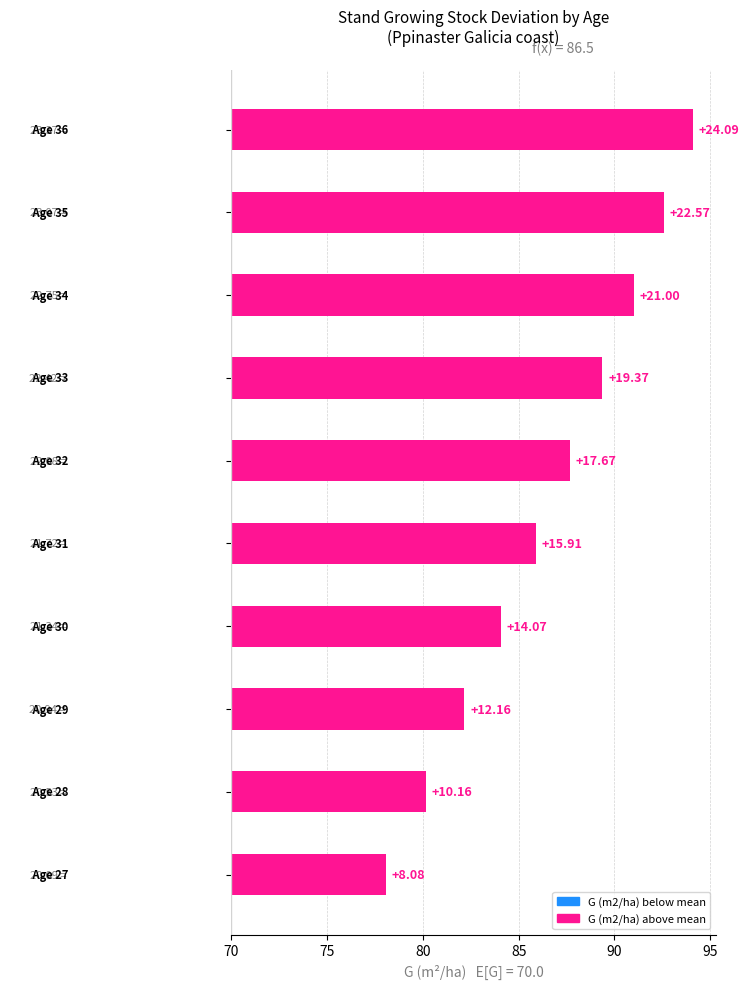

Reading right to left, extract all data points from this chart.

24.1	22.6	21.0	19.4	17.7	15.9	14.1	12.2	10.2	8.1